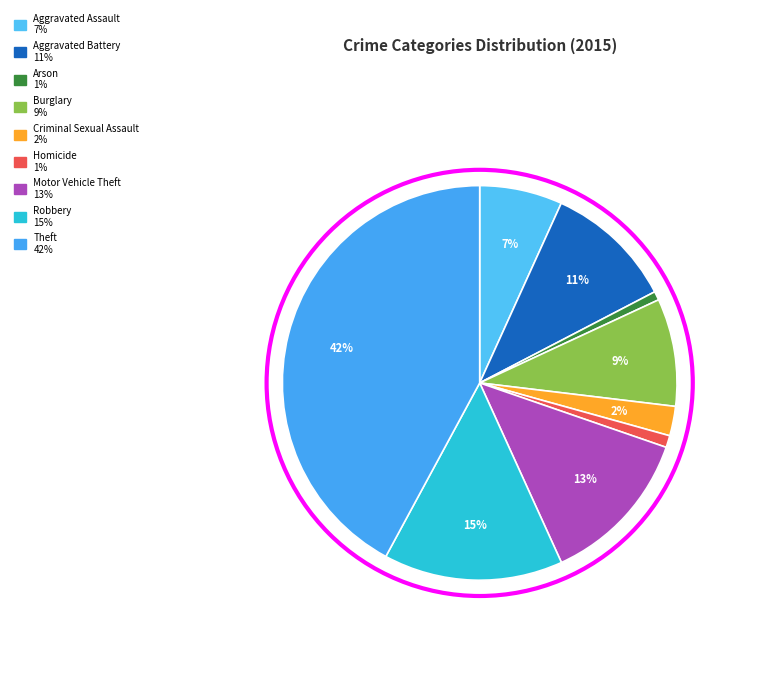

Which has a higher value, Aggravated Assault or Motor Vehicle Theft?

Motor Vehicle Theft